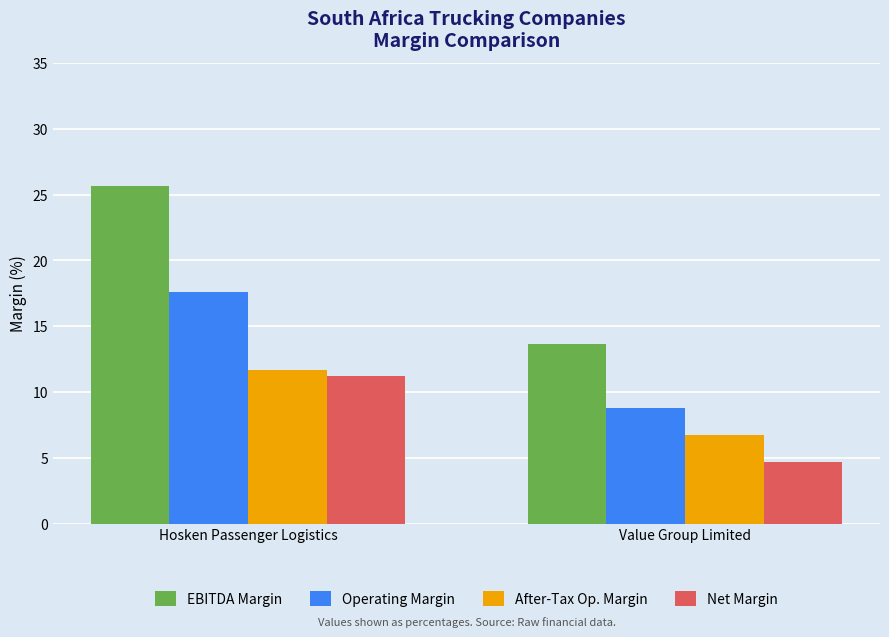

Which series changed the most between Hosken Passenger Logistics and Value Group Limited?

EBITDA Margin